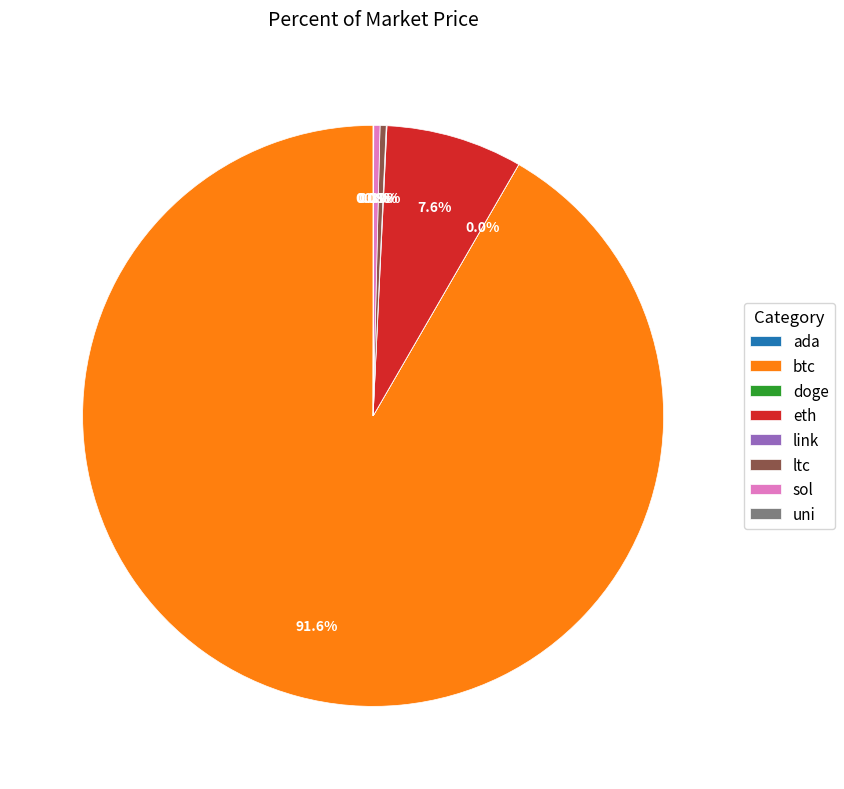

How much of the chart is everything except eth?

92.4%